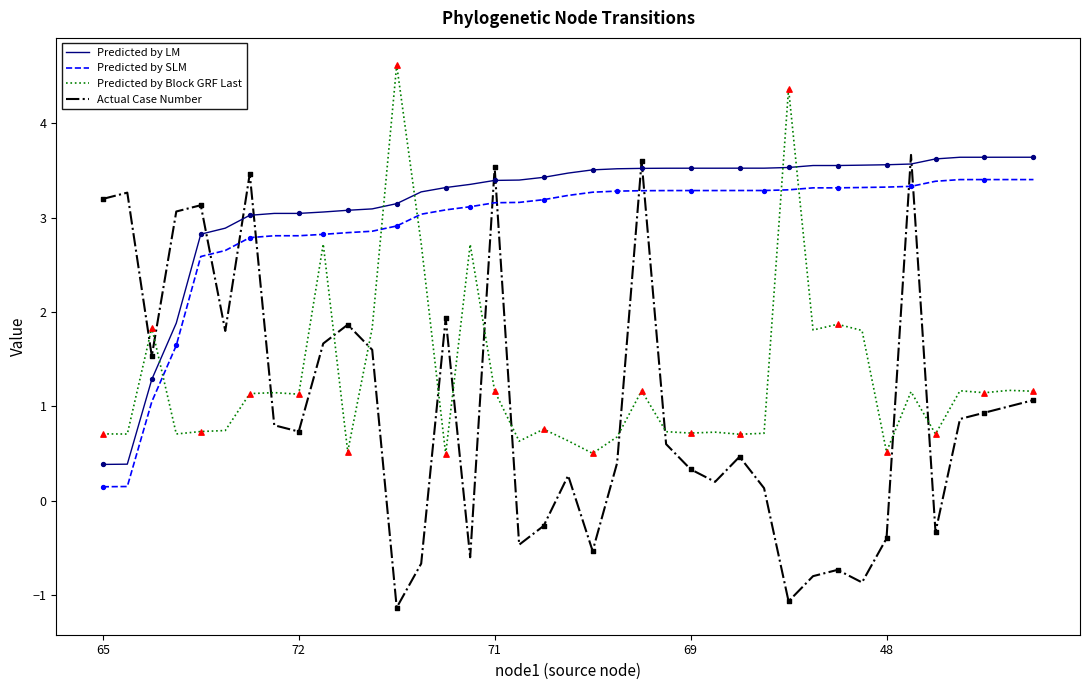

Which series has the largest range (max minus min)?

Actual Case Number